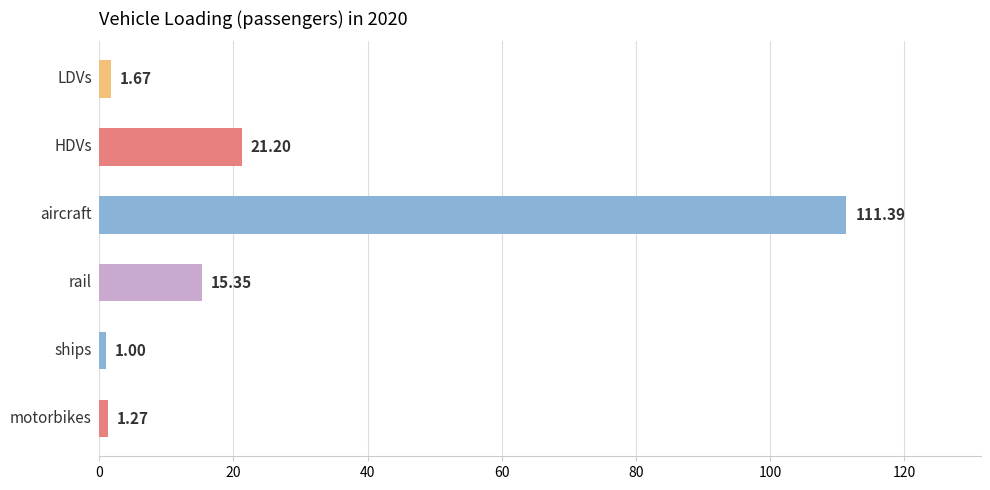

What is the difference between the second highest and second lowest values?

19.9